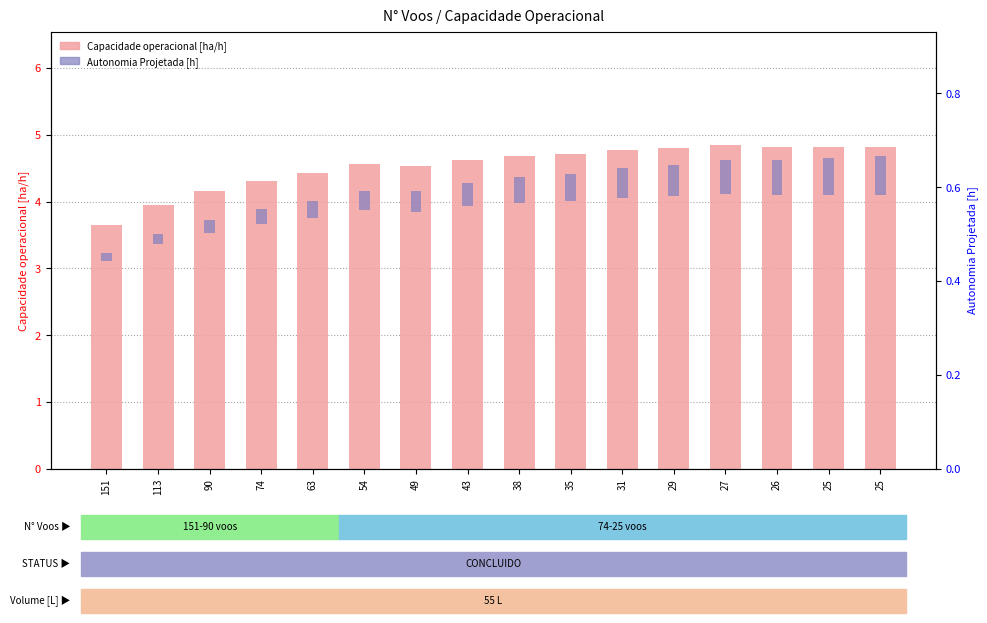

What is the value of the Capacidade operacional [ha/h] bar at the 13th from the left?

4.8